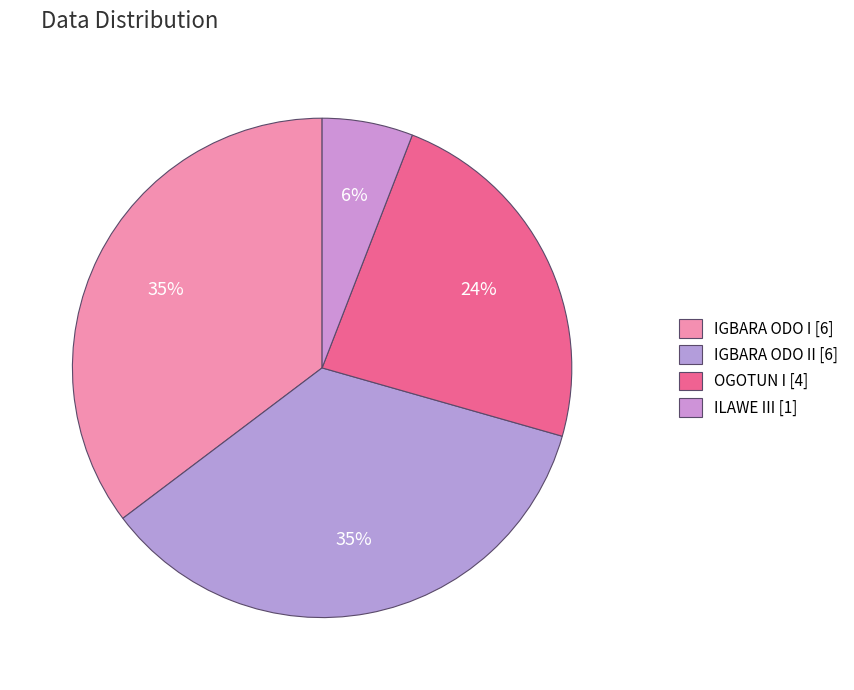

How many slices are in this pie chart?

4